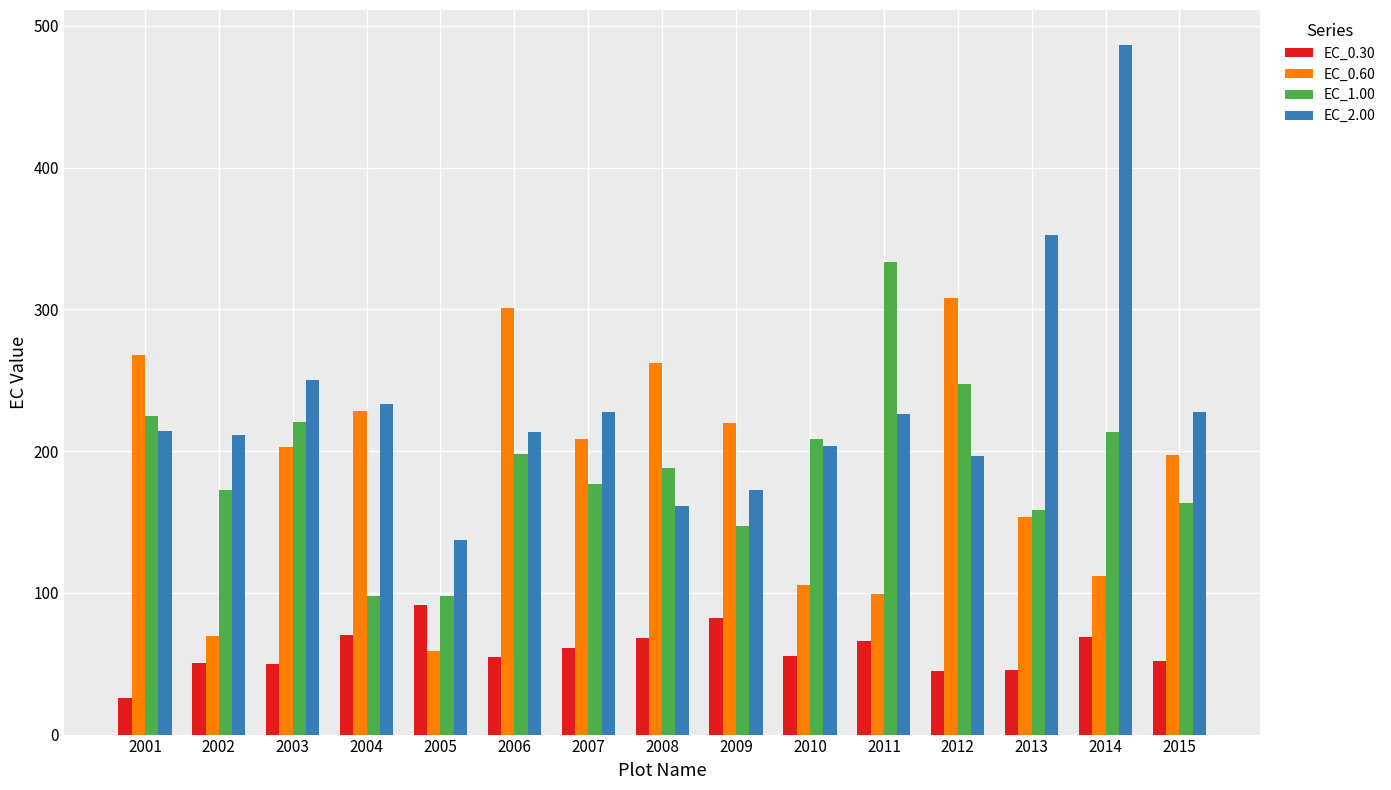

Rank the series by their maximum value, from lowest to highest.

EC_0.30, EC_0.60, EC_1.00, EC_2.00